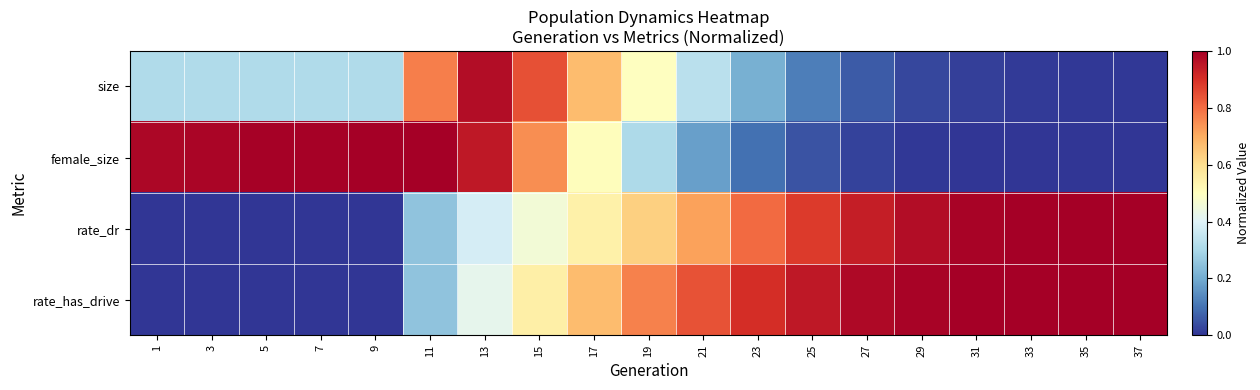

At 7, list the series in order from largest to smallest.

female_size, size, rate_dr, rate_has_drive